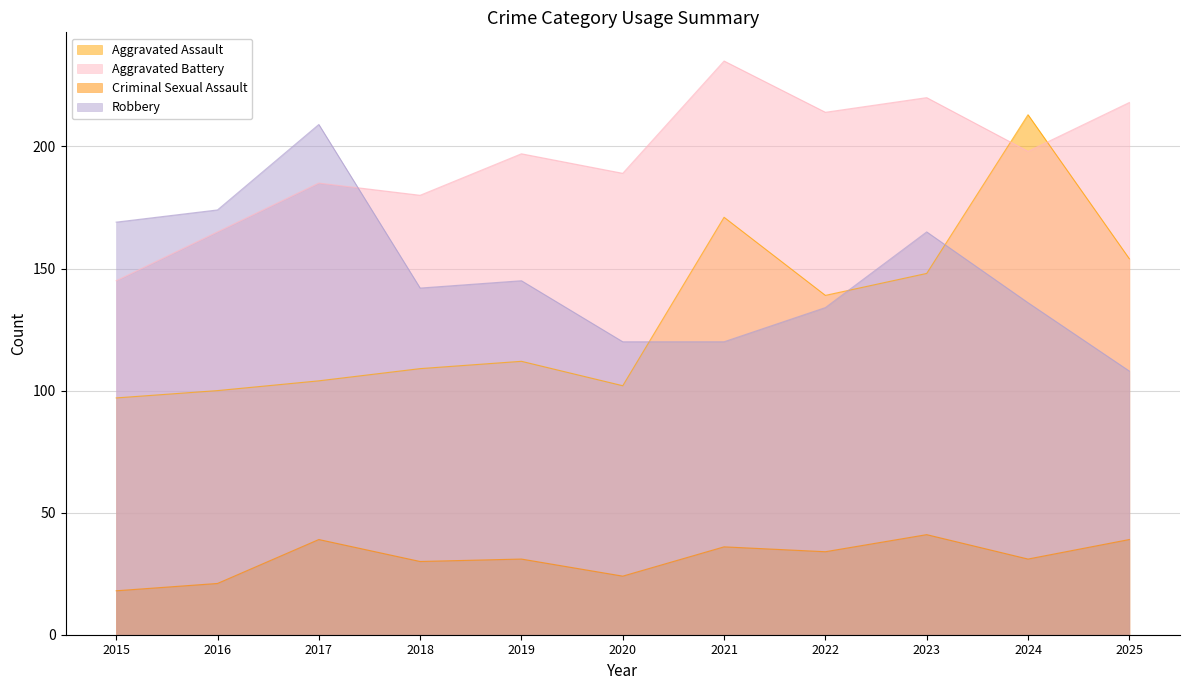

Between 2025 and 2023, which is larger?

2025